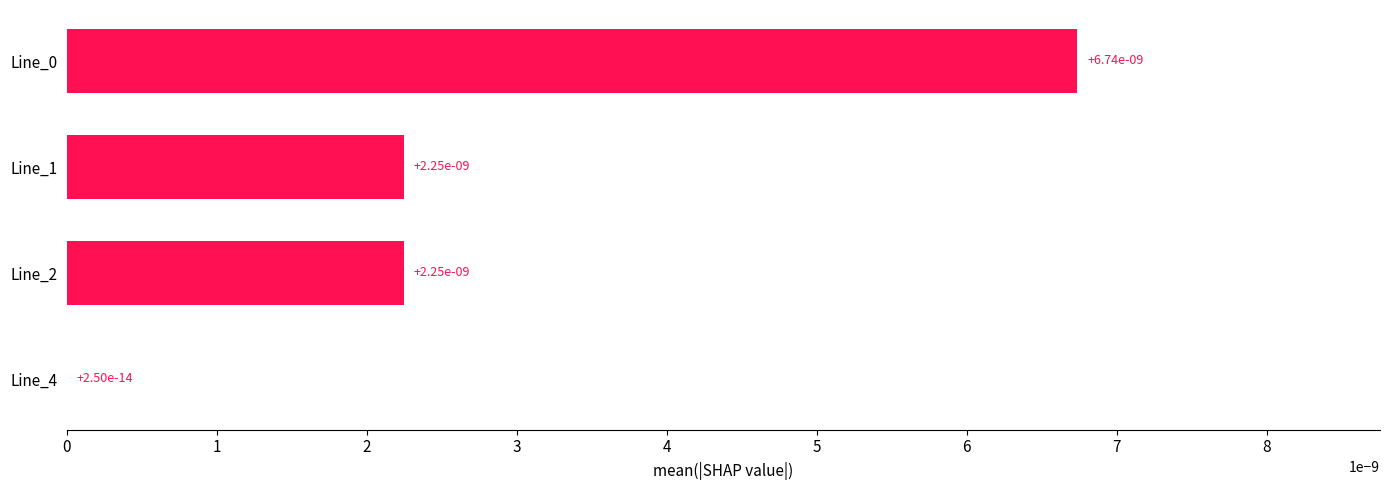

The chart shows a value of 0.0 at Line_1. True or false?

True